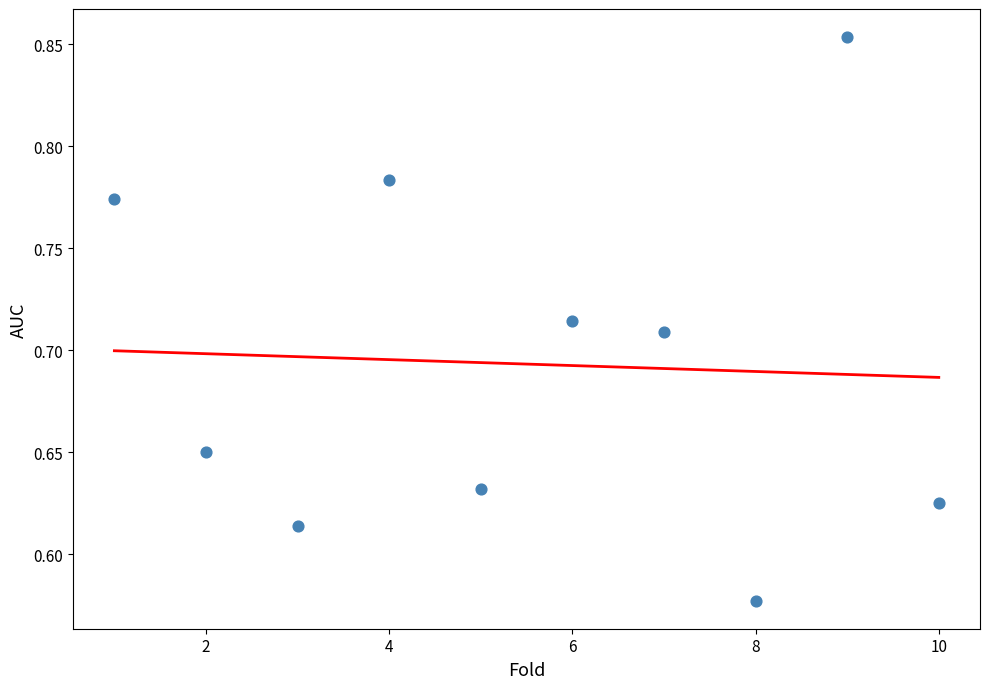

What is the range of X values (max minus min)?

9.0